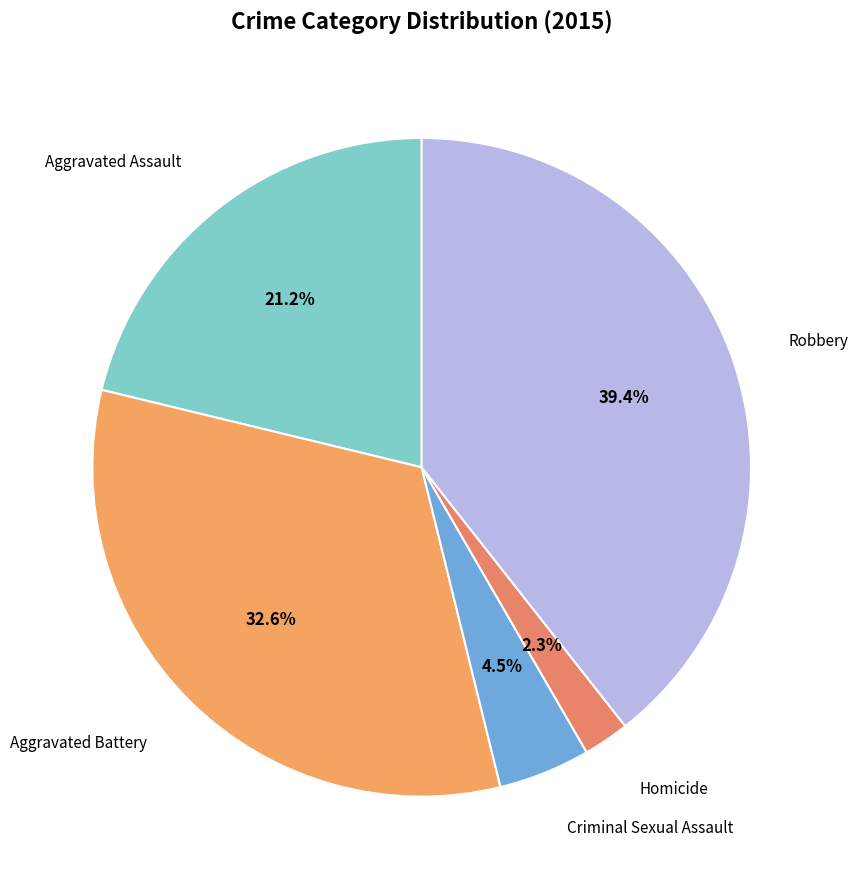

To the nearest percent, what is the difference between the Homicide and Aggravated Assault slice percentages?

19%